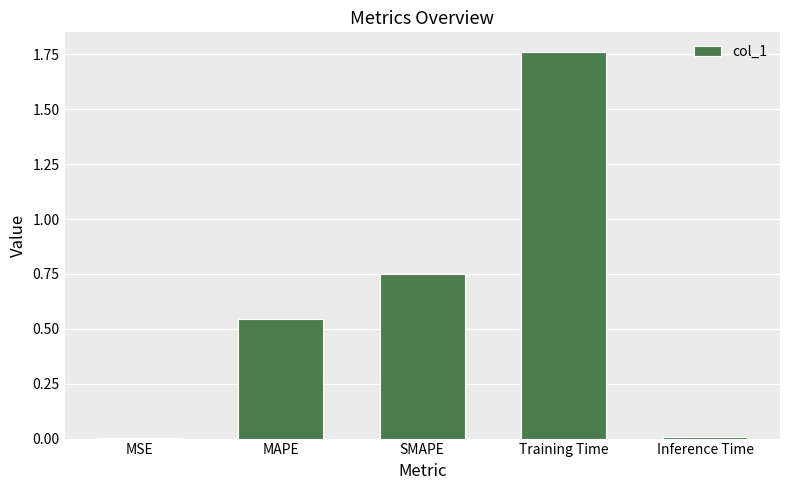

Which label corresponds to the largest value in the chart?

Training Time